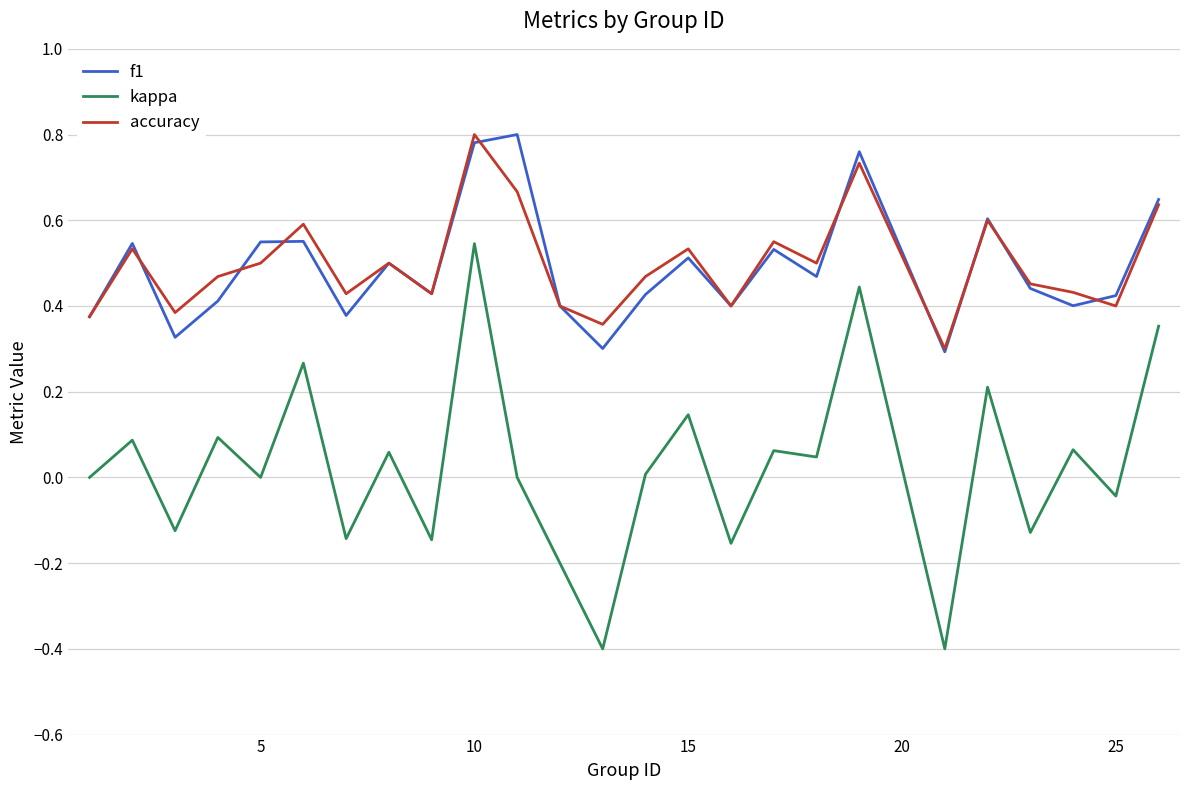

True or false: accuracy and kappa cross at least once.

False